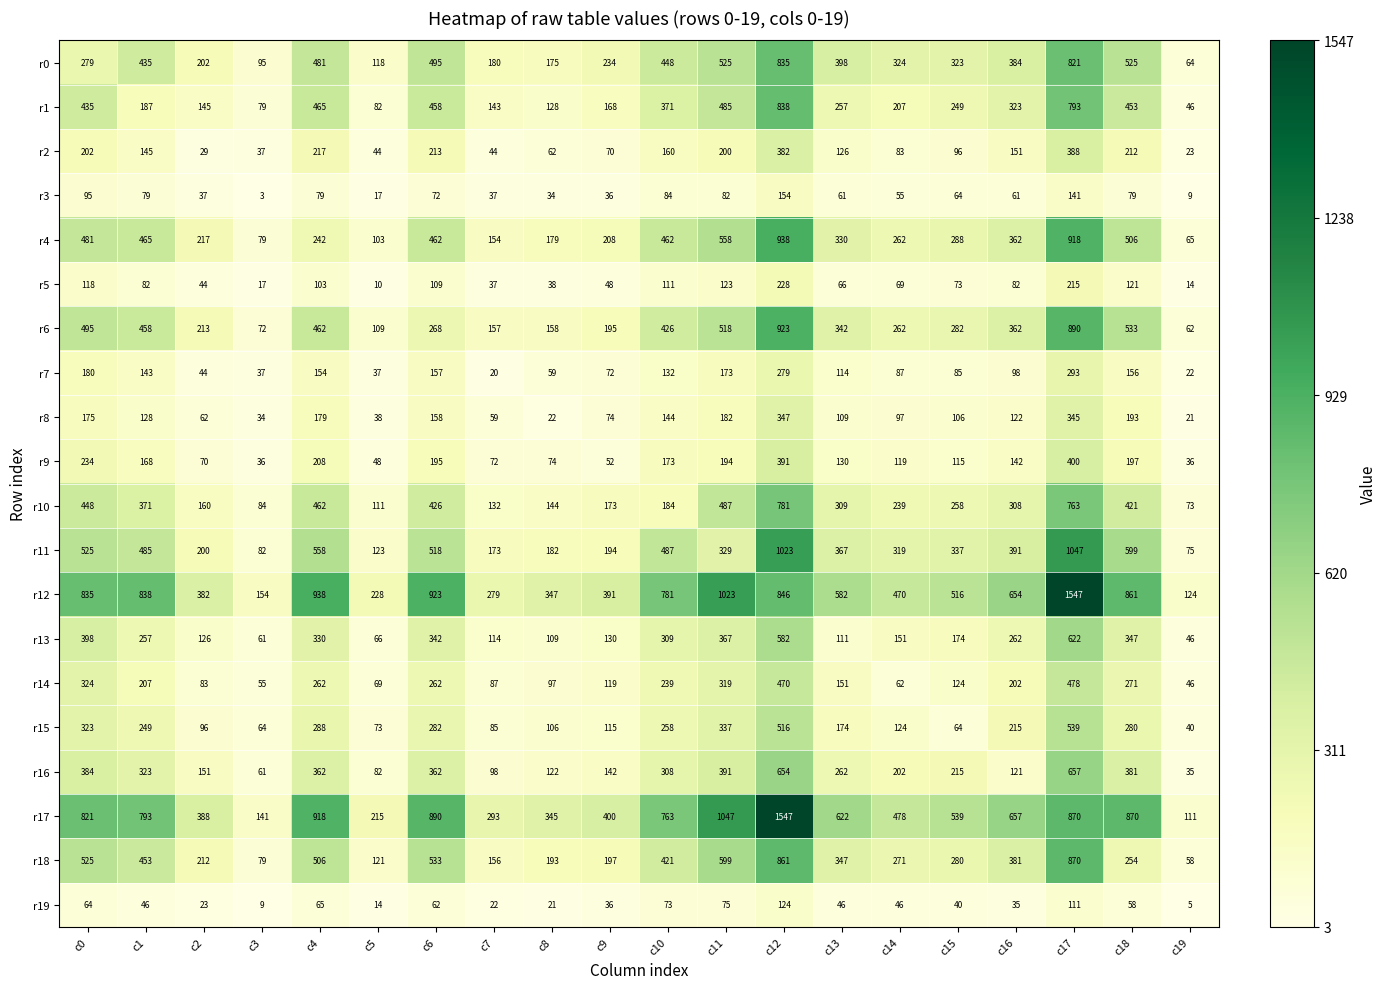

What is the lowest value of the r7 series?

20